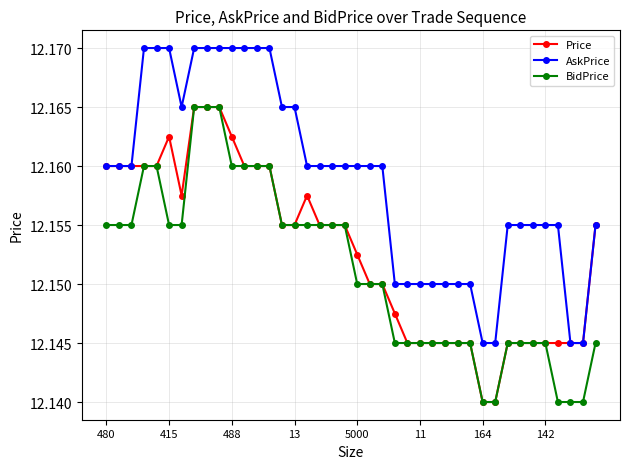

Does the chart display data point markers on the line(s)?

Yes